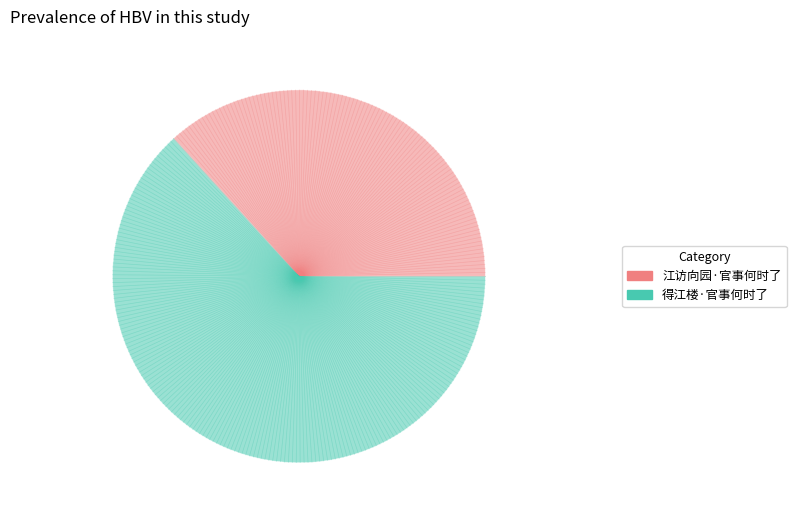

Between 得江楼·官事何时了 and 江访向园·官事何时了, which is larger?

得江楼·官事何时了